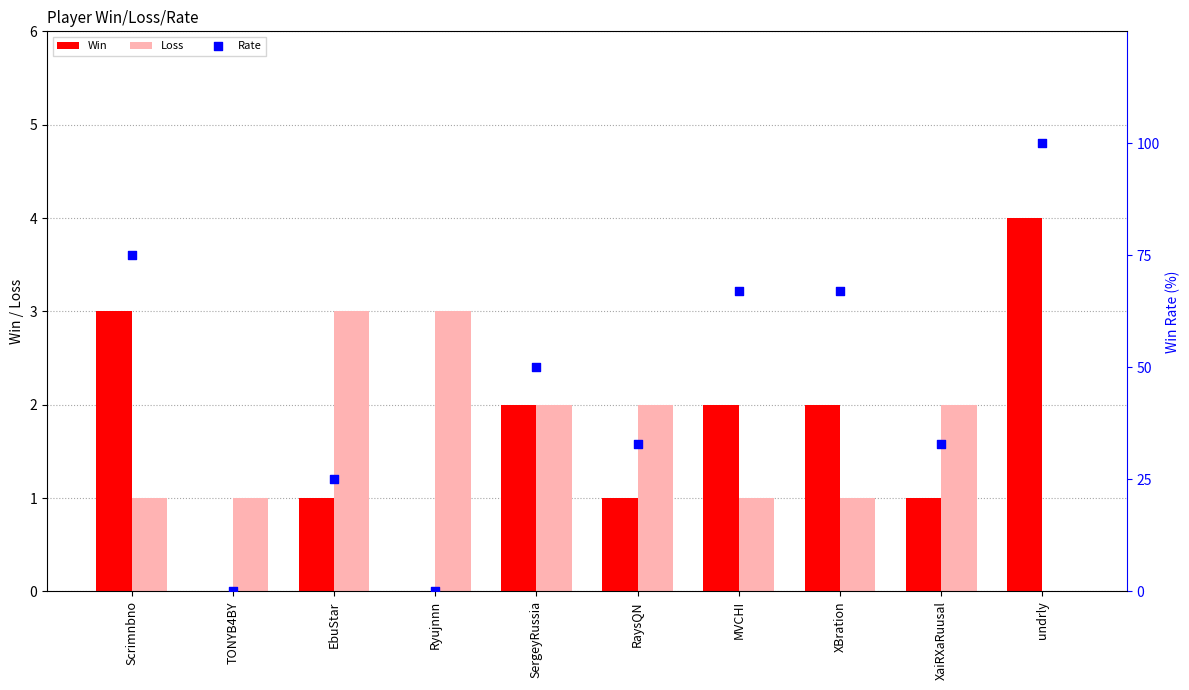

What are all the series names shown in the legend?

Win, Loss, Rate